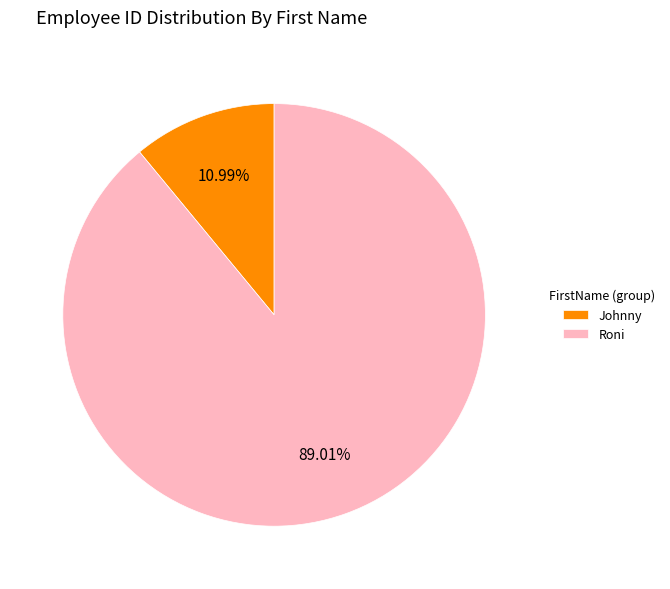

The Roni slice represents 99% of the pie. True or false?

False